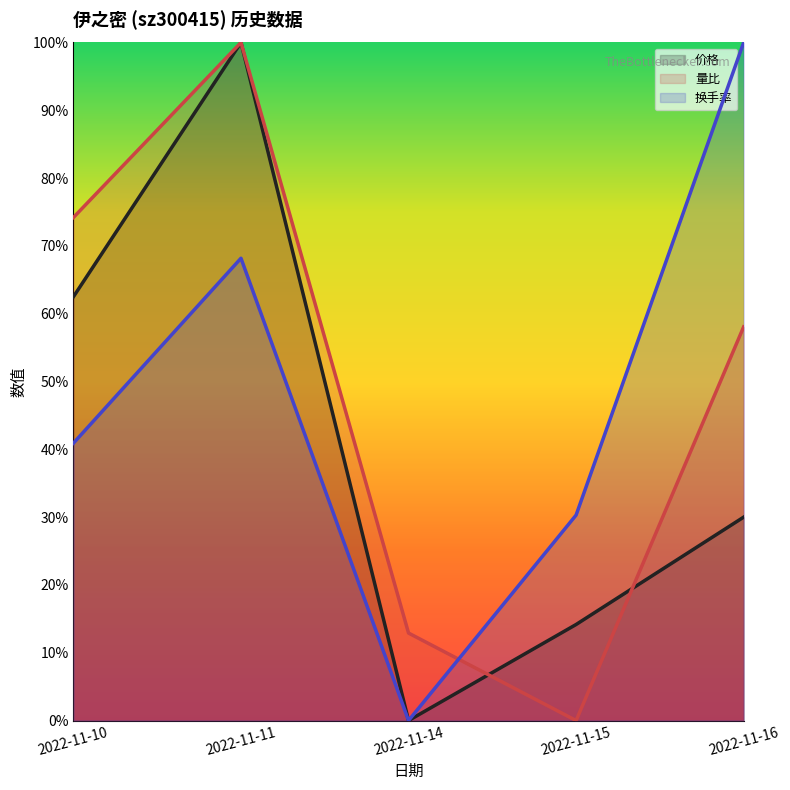

The 量比 series shows 0.5 at 2022-11-15. True or false?

False